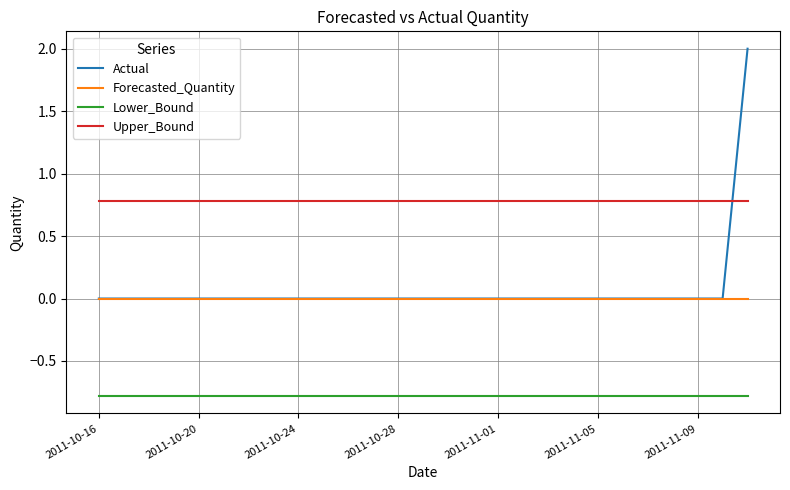

What is the minimum value shown in the chart?

-0.8